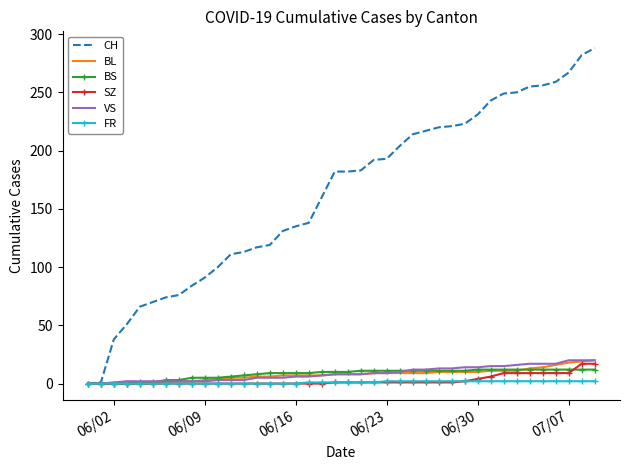

What are all the series names shown in the legend?

CH, BL, BS, SZ, VS, FR